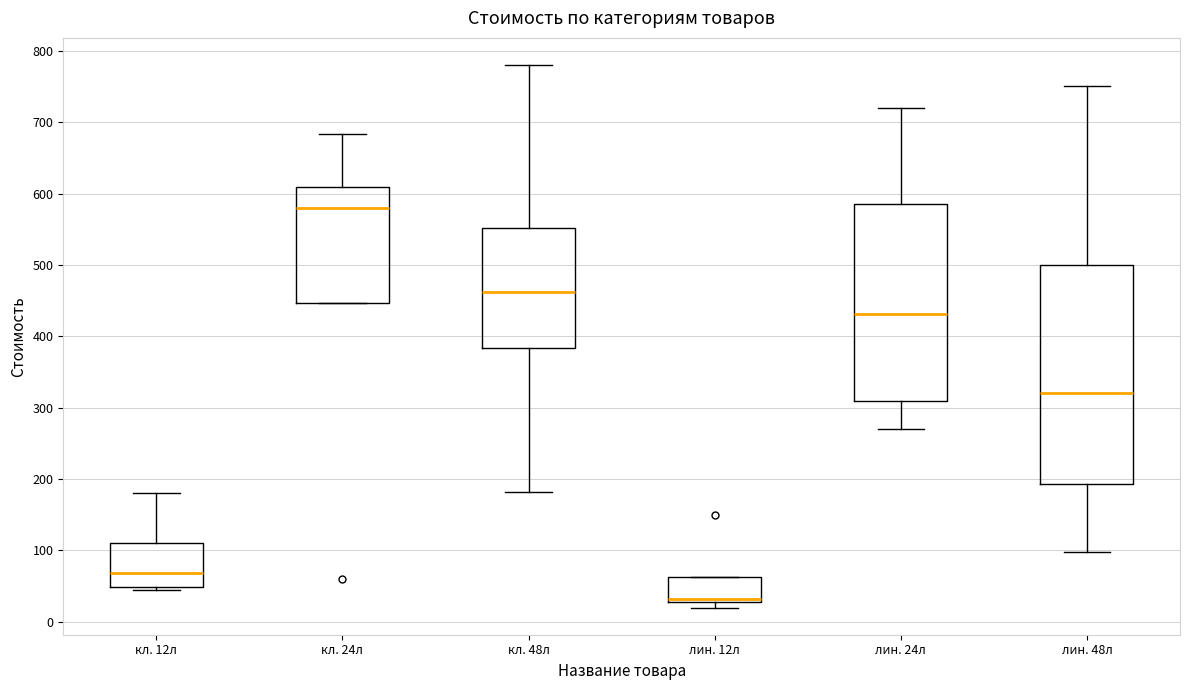

Reading left to right, read every box against the y-axis: the position of its median line, the range the box covers, and the ends of its whiskers. The values are not printed on the chart, so give them approximately, as read against the axis.

кл. 12л: median 70, box 50 to 110, whiskers 50 (just below the box's lower edge) to 180
кл. 24л: median 580, box 450 to 610, whiskers 450 to 680
кл. 48л: median 460, box 380 to 550, whiskers 180 to 780
лин. 12л: median 30 (just above the box's lower edge), box 30 to 60, whiskers 20 to 60
лин. 24л: median 430, box 310 to 590, whiskers 270 to 720
лин. 48л: median 320, box 190 to 500, whiskers 100 to 750